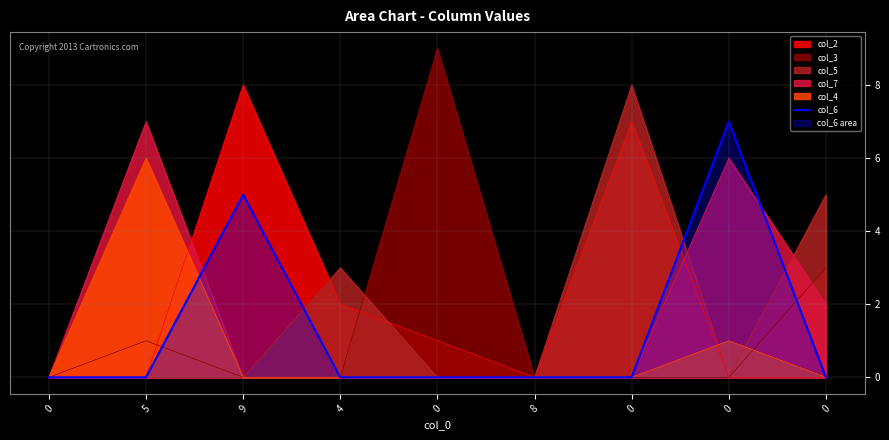

Does the chart display data point markers on the line(s)?

No